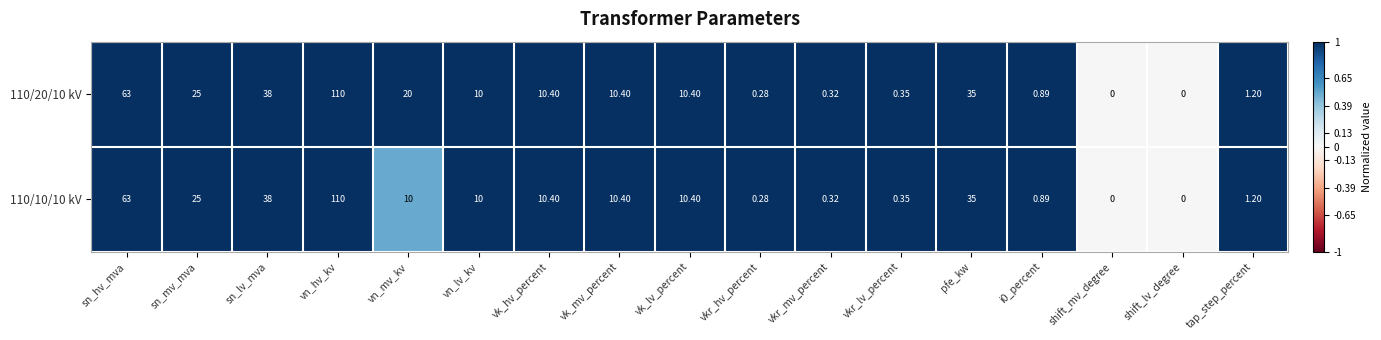

At which label does 110/10/10 kV first exceed 10?

sn_hv_mva